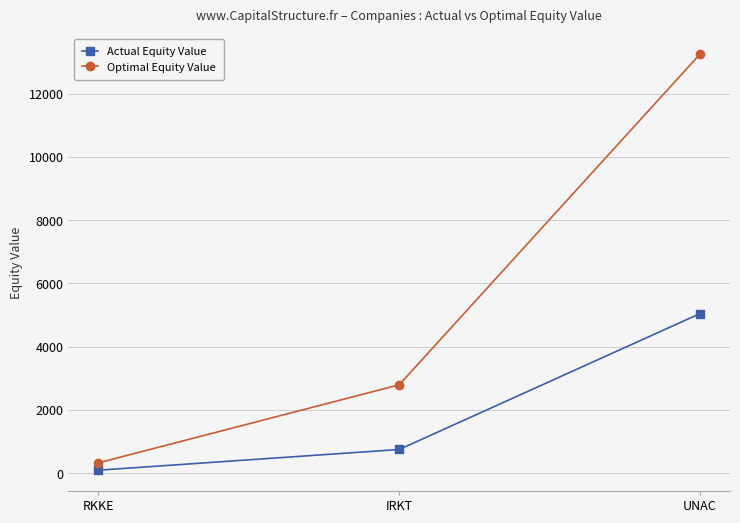

Reading left to right, what are all the values shown in this chart?

Actual Equity Value: RKKE=96.7	IRKT=750.6	UNAC=5043.7
Optimal Equity Value: RKKE=329.1	IRKT=2794.7	UNAC=13242.6